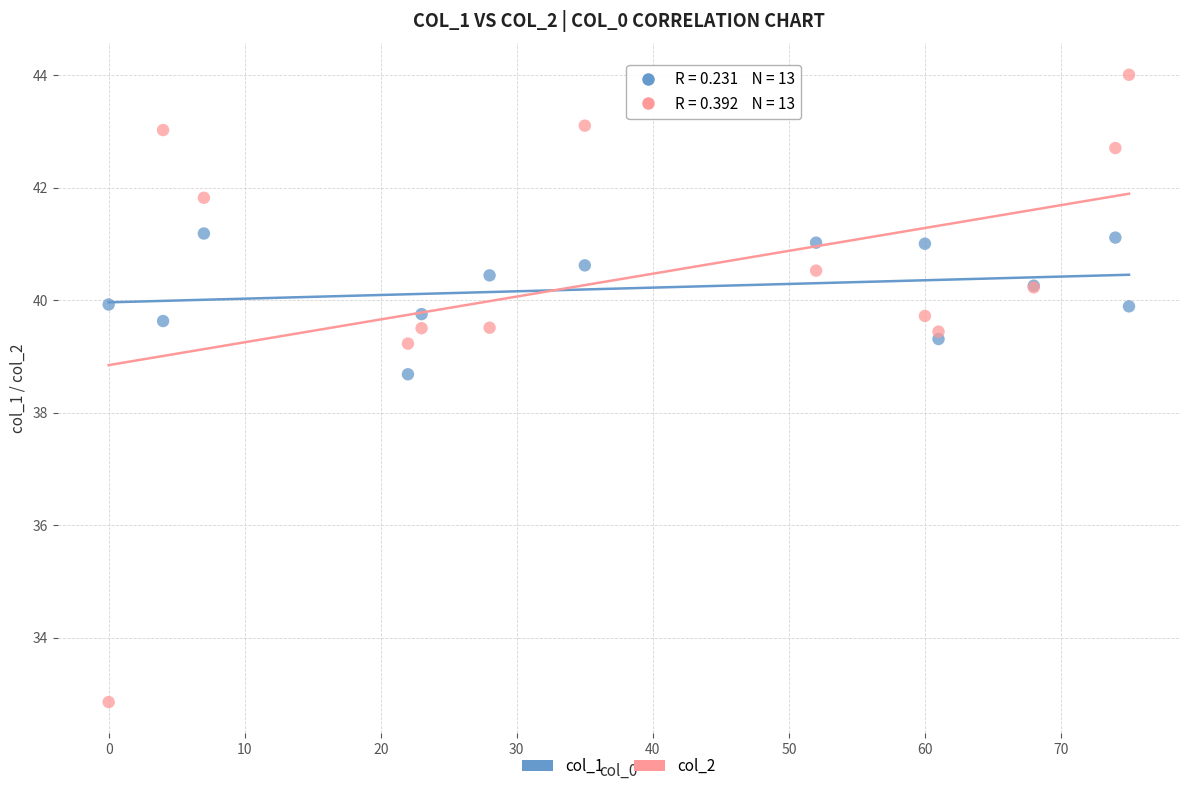

Across all series, what Y value is closest to 38?

38.7